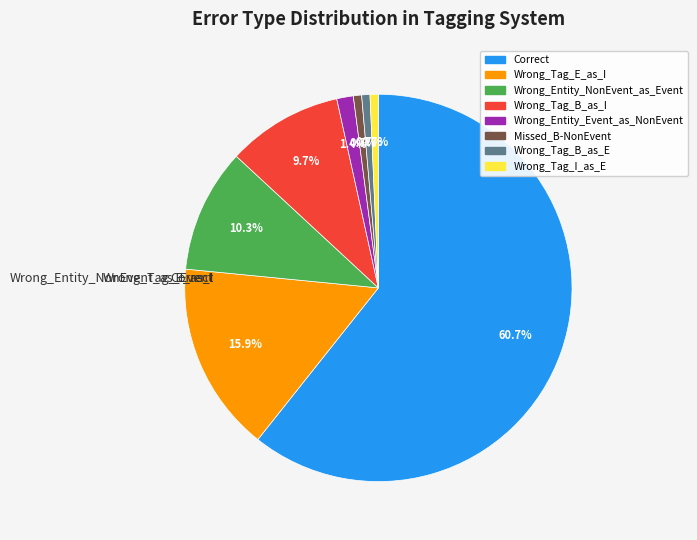

To the nearest percent, what is the difference between the largest and smallest slice percentages?

60%